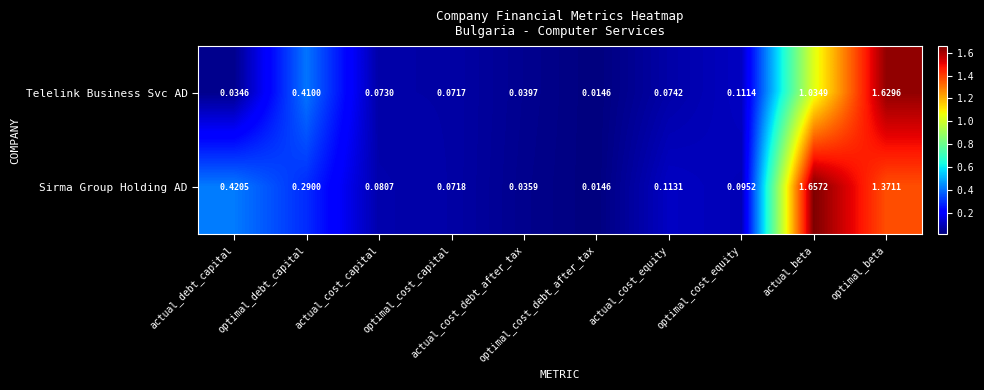

Which series has the largest total across all categories?

Sirma Group Holding AD